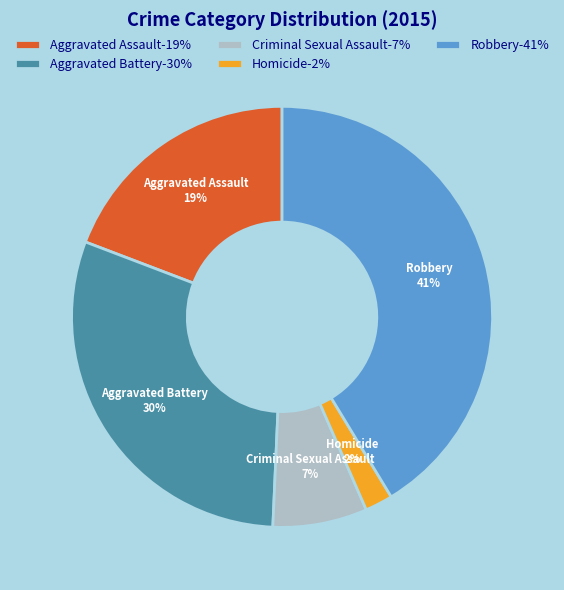

To the nearest percent, what is the combined percentage of Homicide and Criminal Sexual Assault?

9%